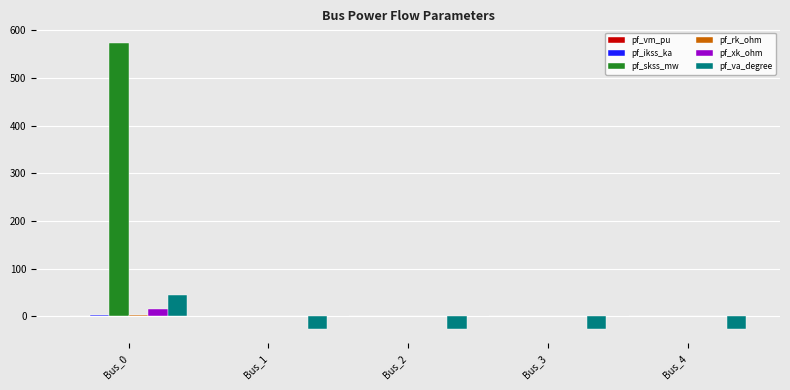

At which category is the sum across all series the highest?

Bus_0